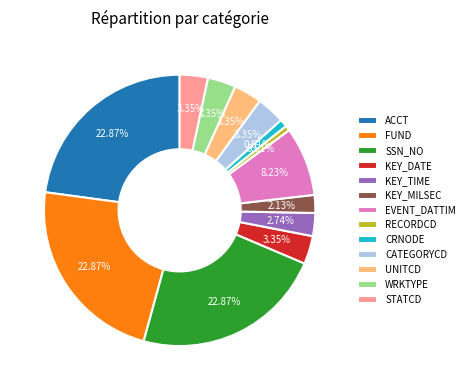

Is SSN_NO the majority of the pie?

No